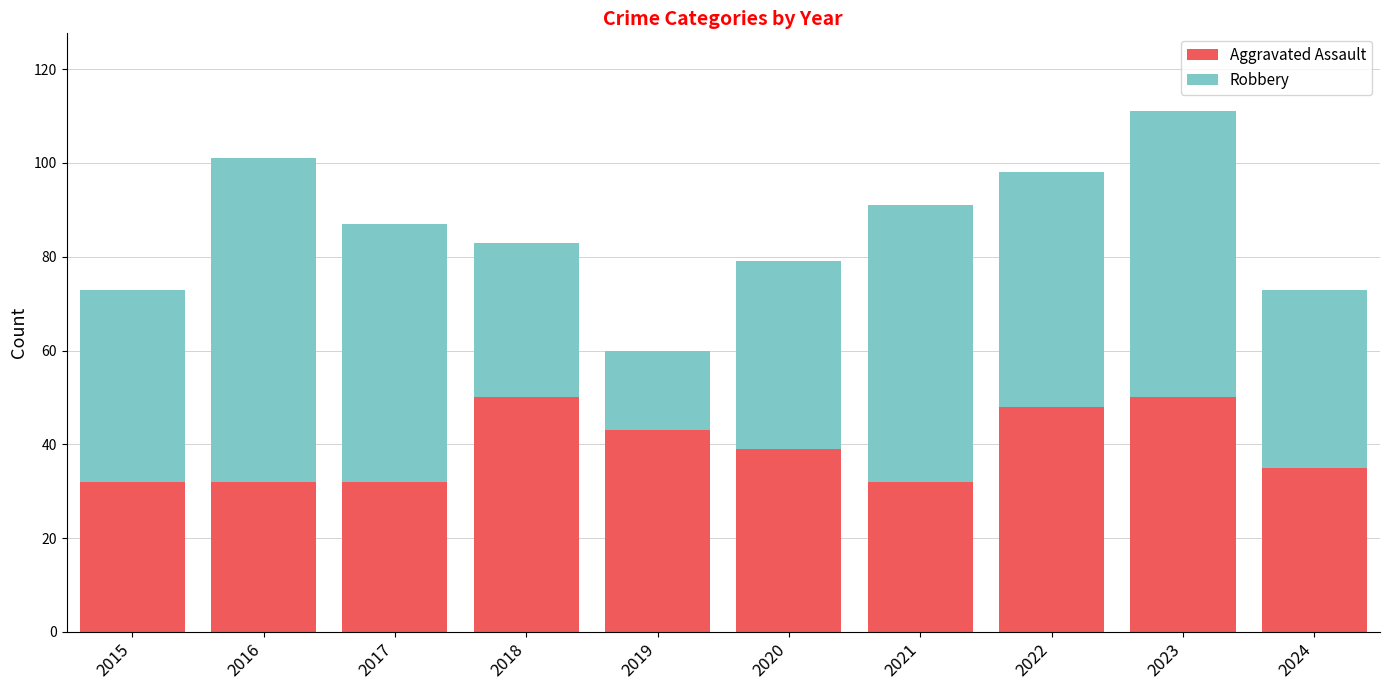

Reading left to right, what are the values for Aggravated Assault?

2015=32	2016=32	2017=32	2018=50	2019=43	2020=39	2021=32	2022=48	2023=50	2024=35